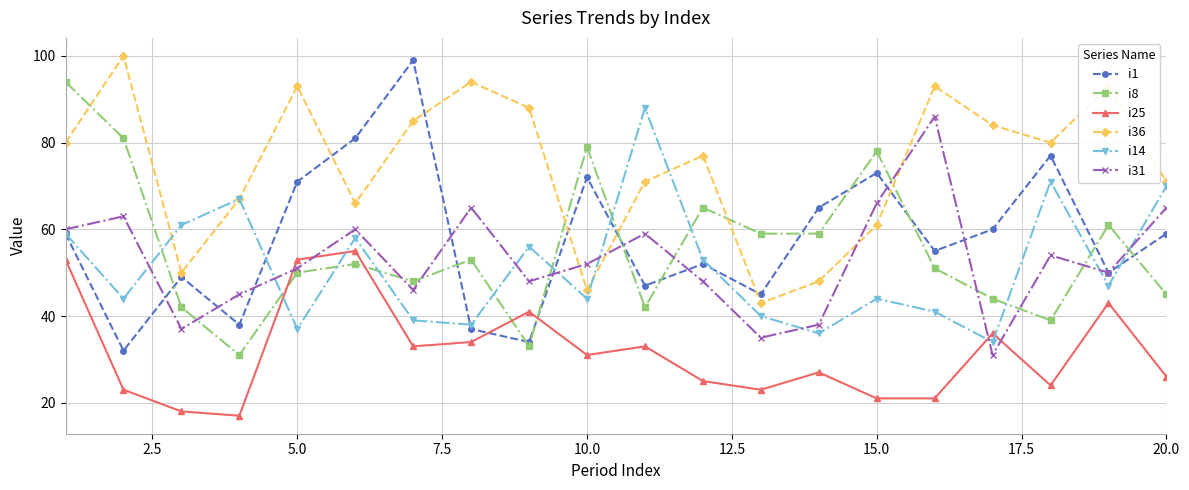

How many intersections are there between i8 and i36?

5